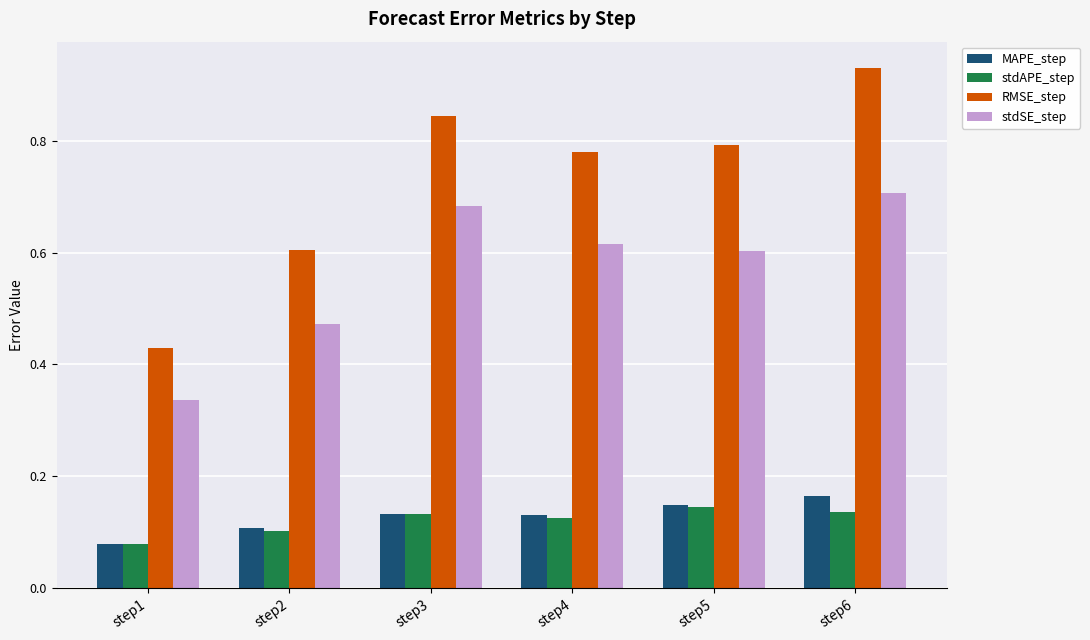

What is the sum of the RMSE_step values at step1 and step5?

1.2